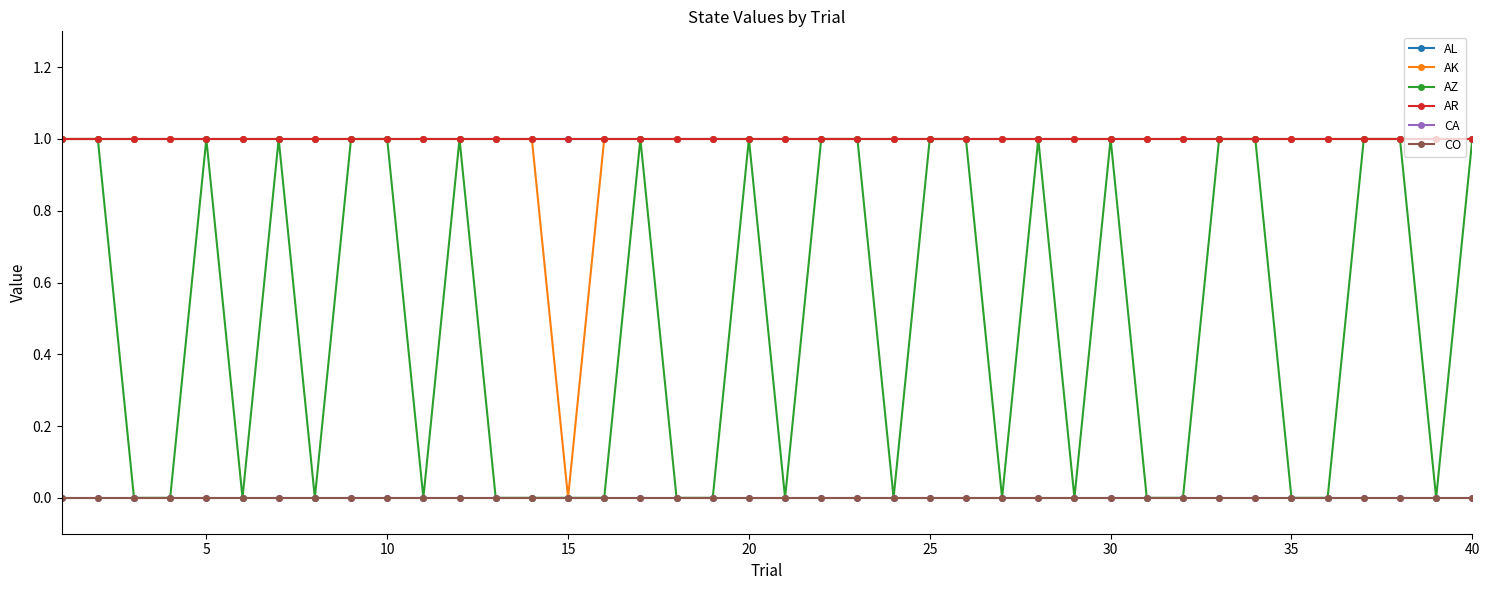

Does the chart have visible grid lines?

No